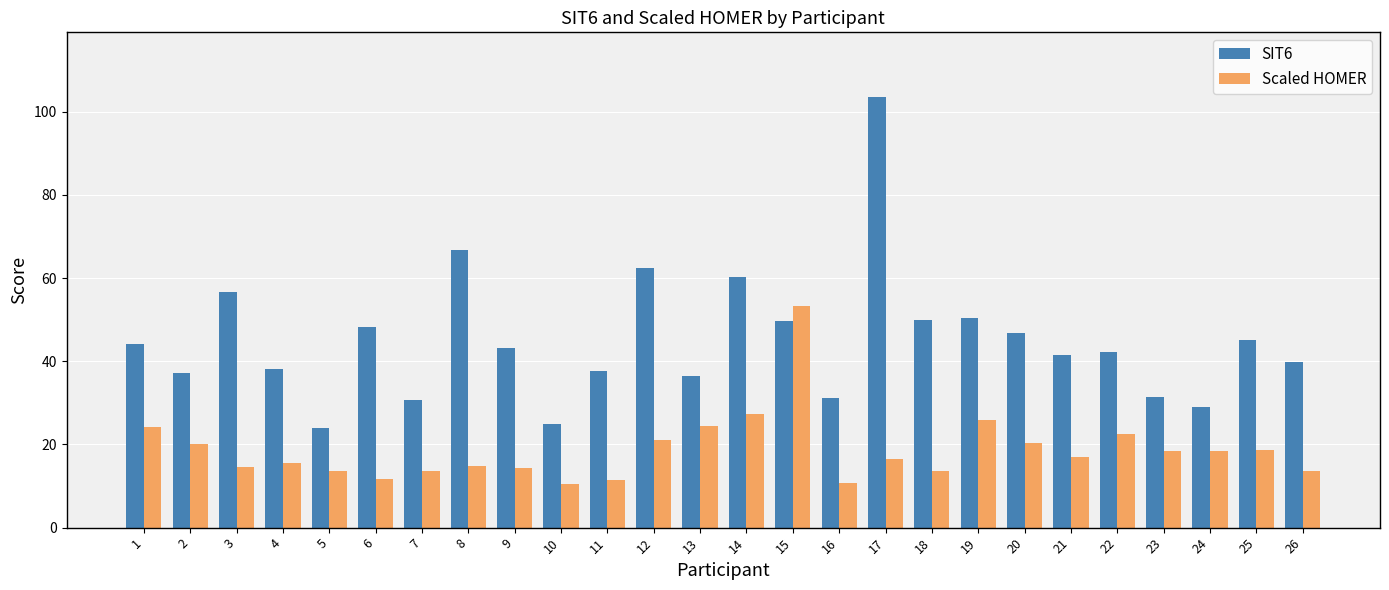

What is the average value of the Scaled HOMER series?

18.7